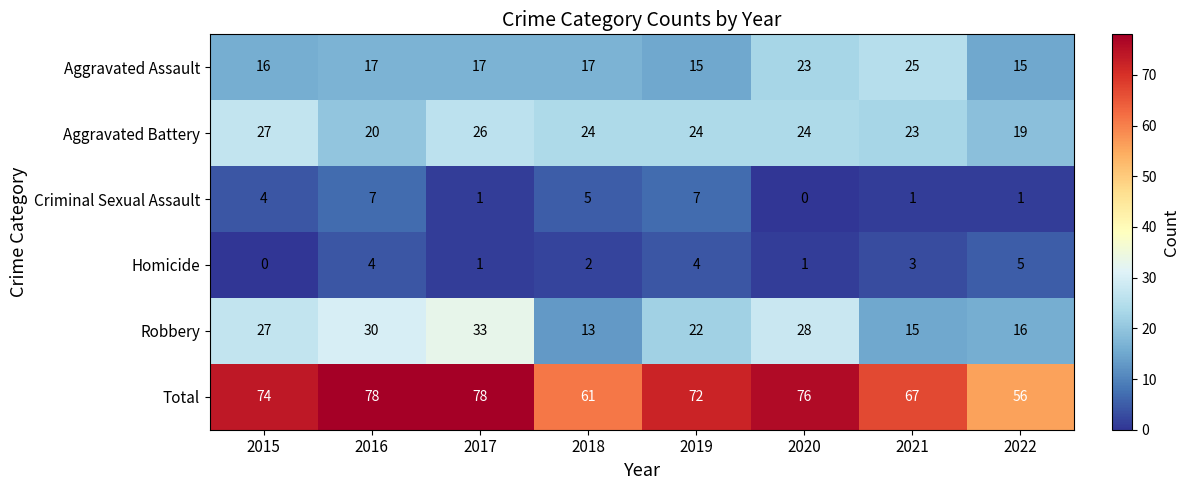

The Aggravated Assault series shows 10 at 2020. True or false?

False